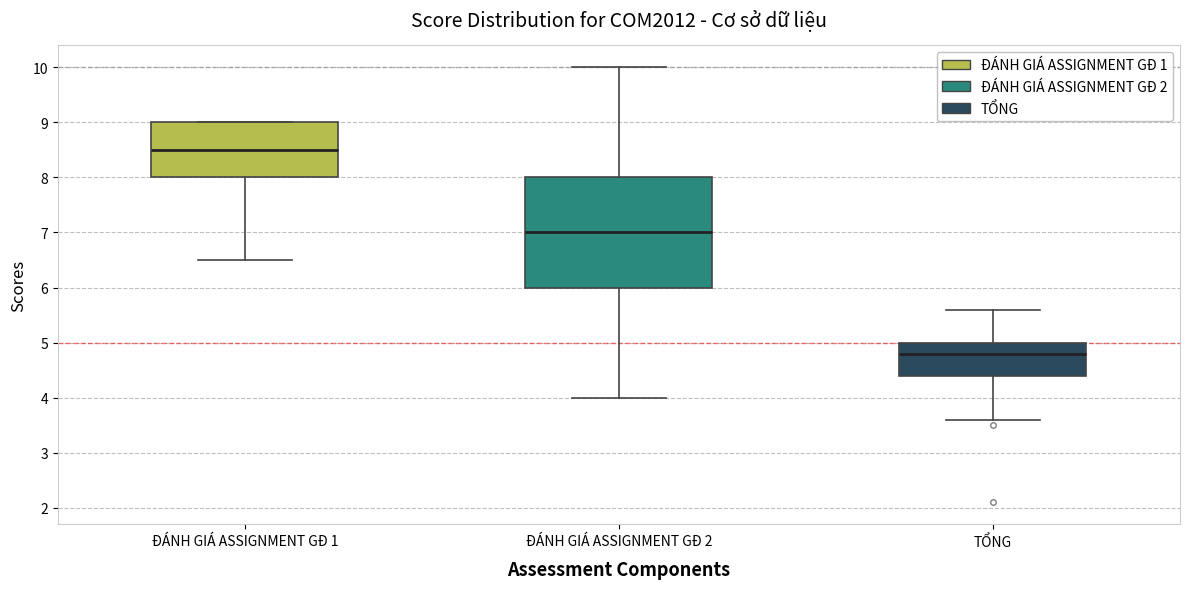

Reading left to right, transcribe this box plot: for each box, give where its median line is, the range the box spans, and where its two whiskers end, as read against the y-axis. The values are not printed on the chart, so give them approximately, as read against the axis.

ĐÁNH GIÁ ASSIGNMENT GĐ 1: median 8.5, box 8.0 to 9.0, whiskers 6.5 to 9.0
ĐÁNH GIÁ ASSIGNMENT GĐ 2: median 7.0, box 6.0 to 8.0, whiskers 4.0 to 10.0
TỔNG: median 4.8, box 4.4 to 5.0, whiskers 3.6 to 5.6